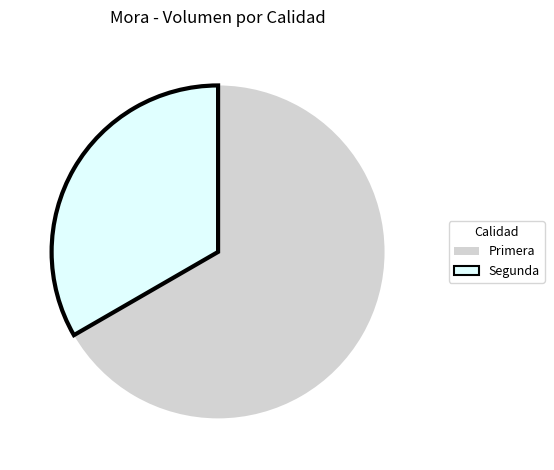

Does Primera account for over 50% of the chart?

Yes